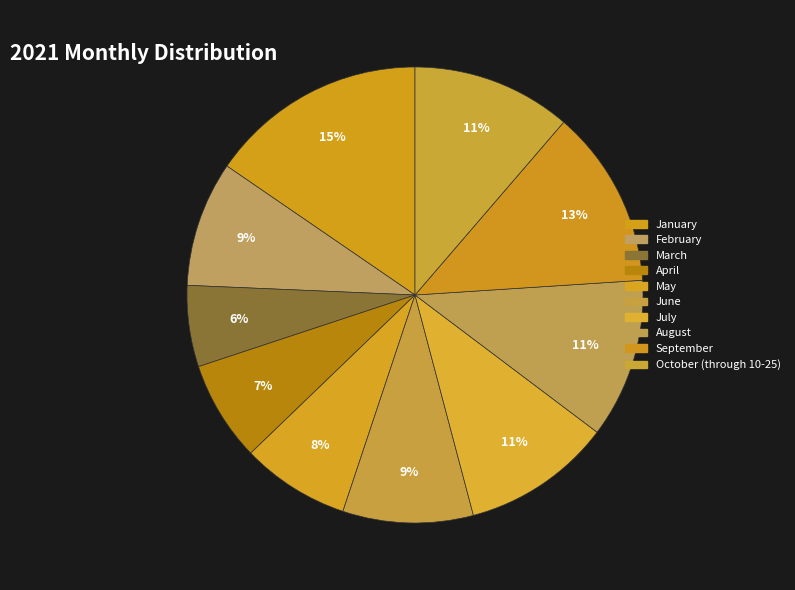

Is it true that July is 11% of the pie?

True